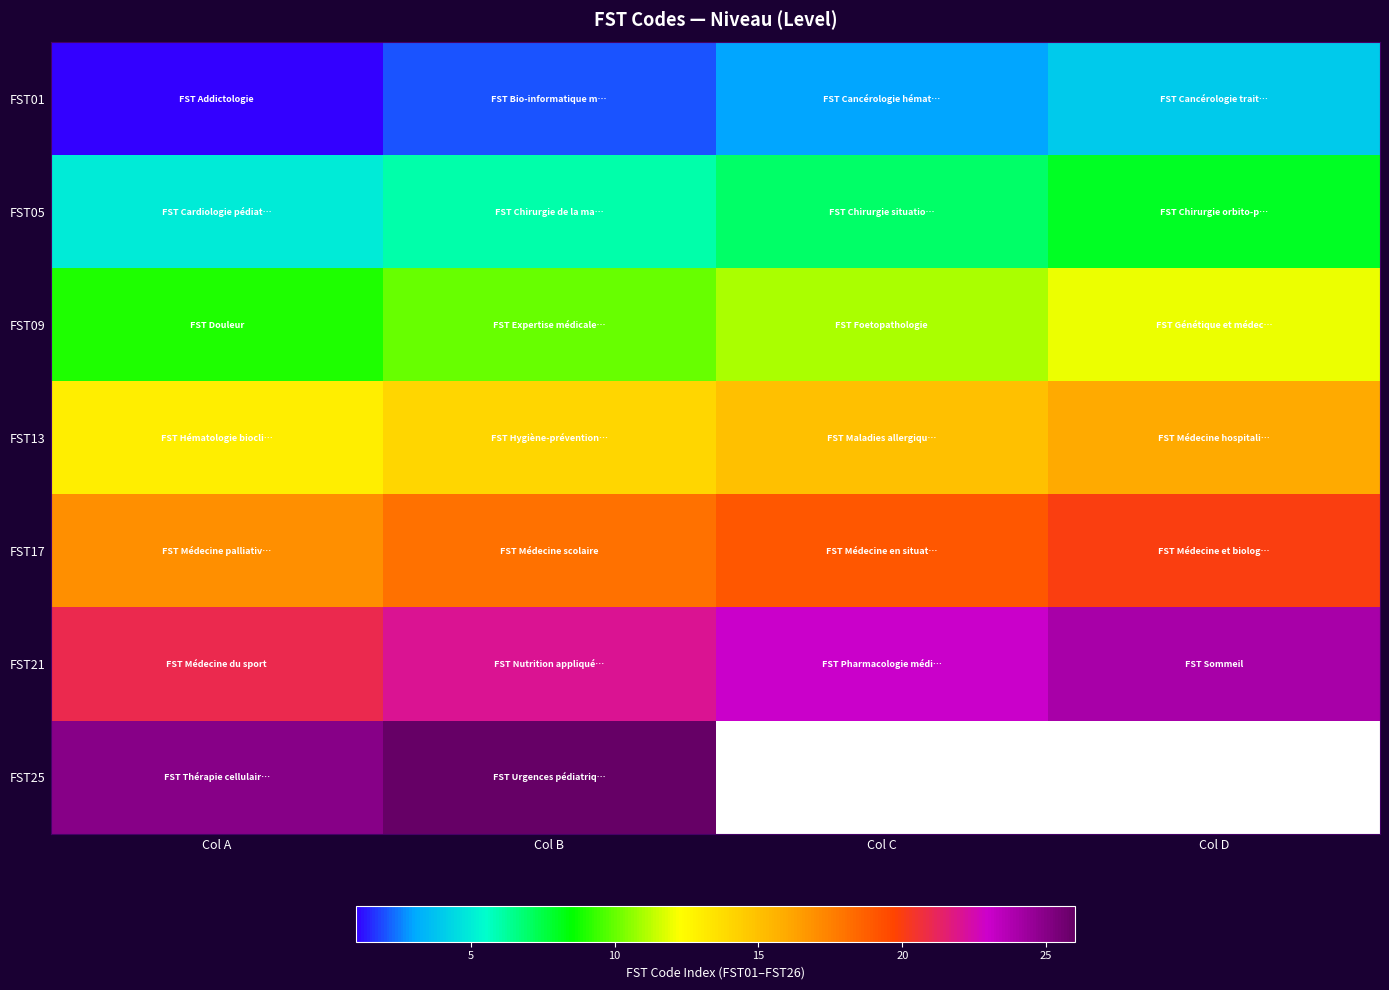

The FST13 series shows 23.9 at Col C. True or false?

False